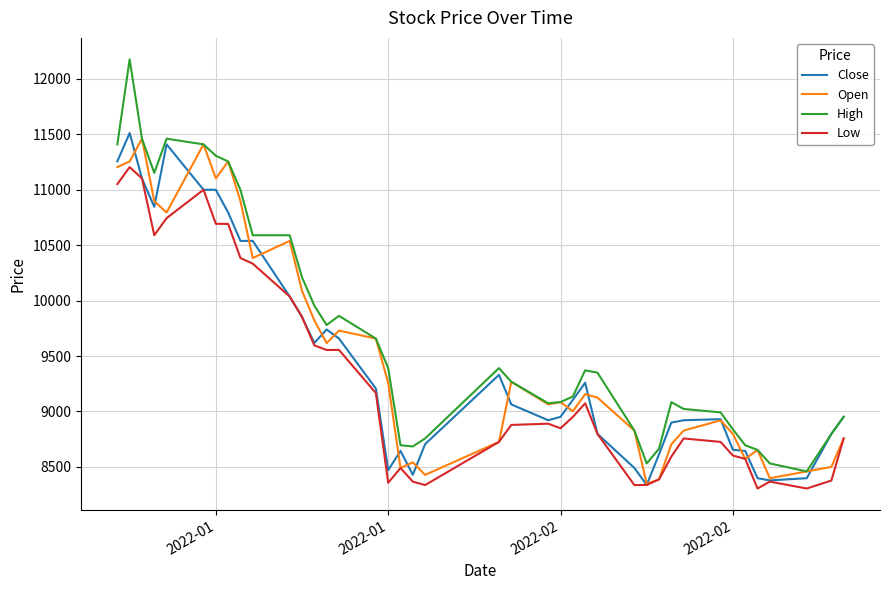

Which series has the largest total across all categories?

High